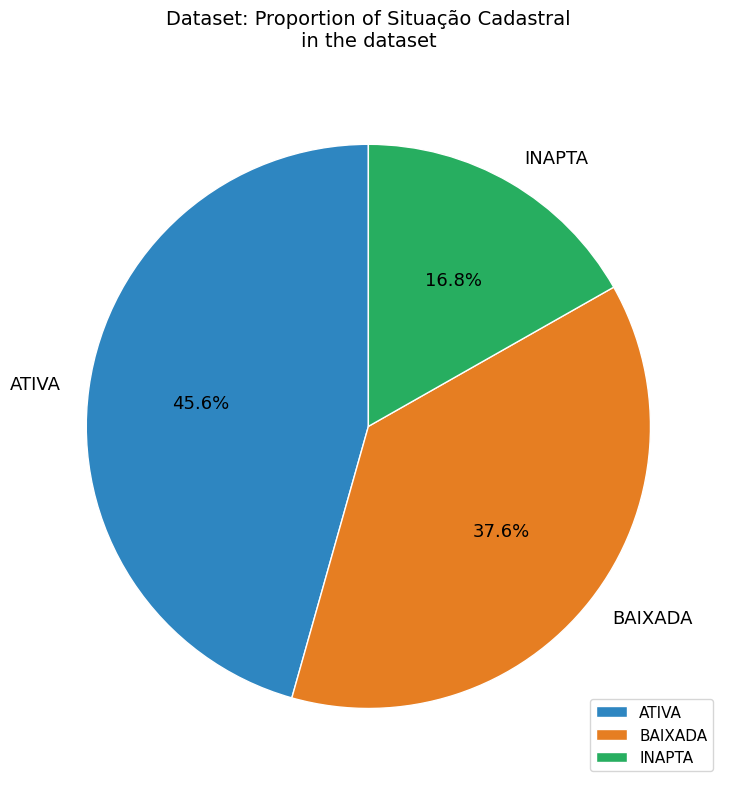

What portion of the pie excludes ATIVA?

54.4%